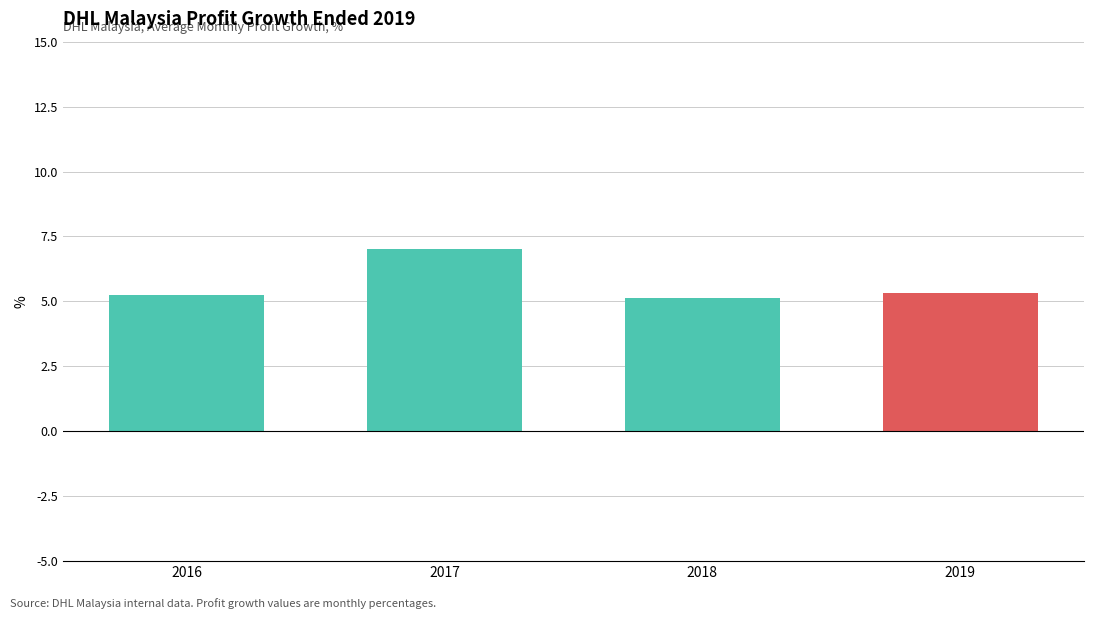

What is the difference between the maximum and minimum values?

1.9